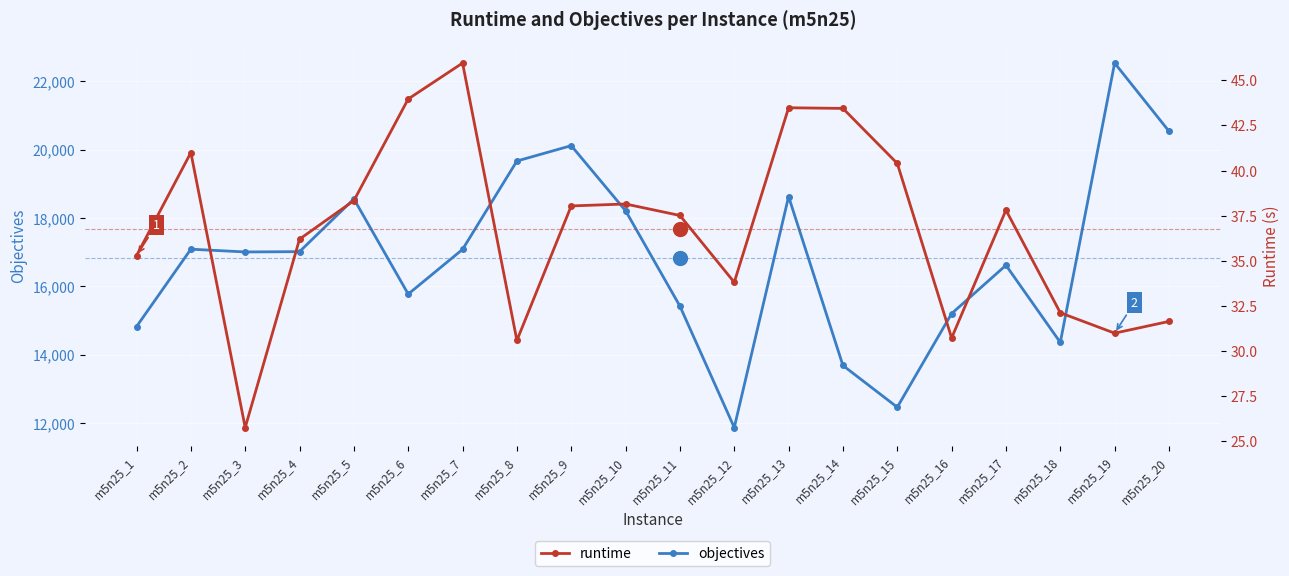

The objectives series shows 31008.3 at m5n25_20. True or false?

False